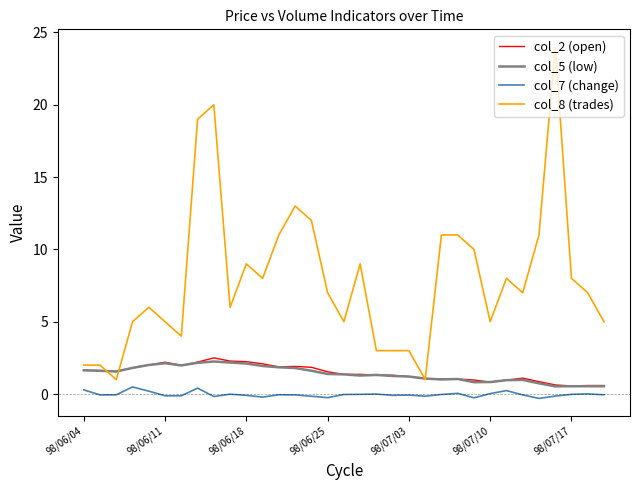

What is the greatest value displayed?

24.0